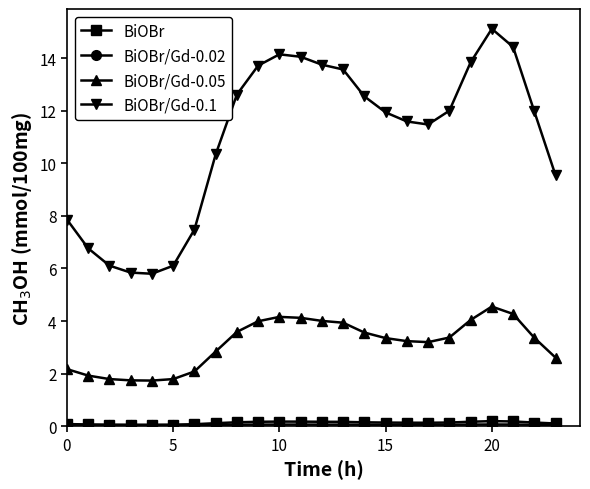

How many lines are shown in the chart?

4